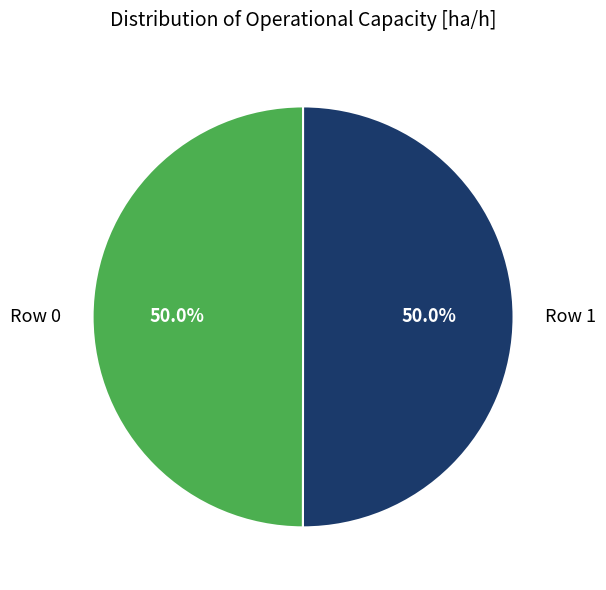

What is the ratio of the value at Row 1 to the value at Row 0?

1.0